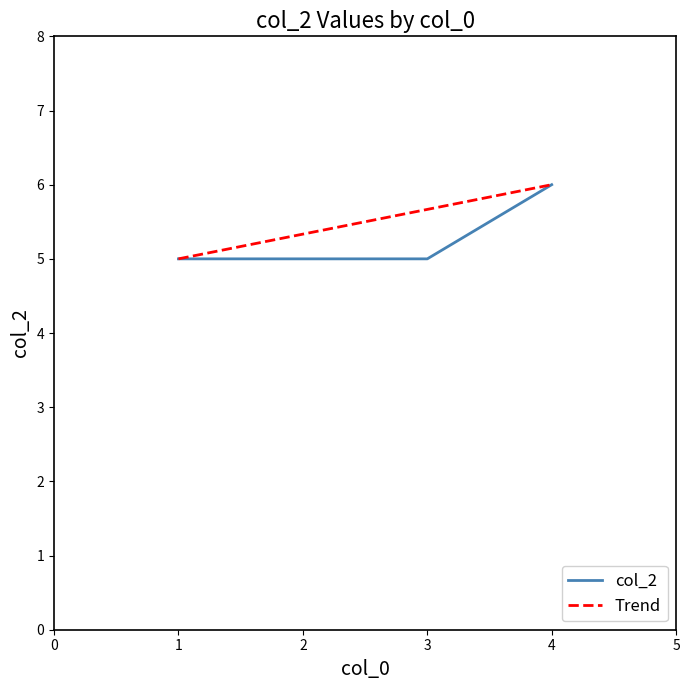

What is the value of the 3rd point from the left?

5